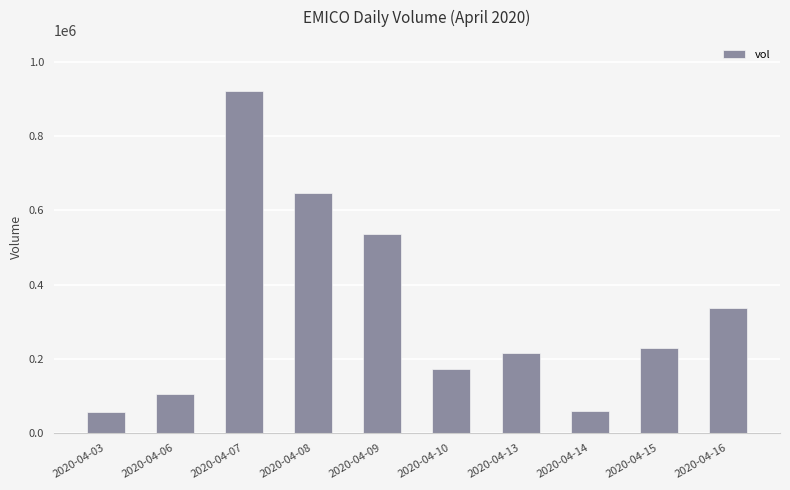

Which has a higher value, 2020-04-07 or 2020-04-03?

2020-04-07